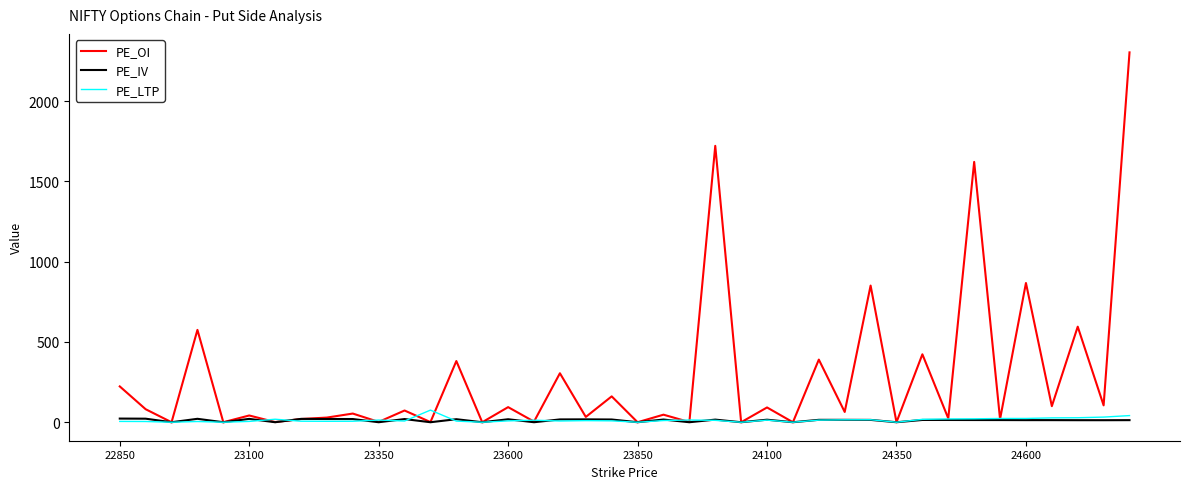

Which series has the largest range (max minus min)?

PE_OI